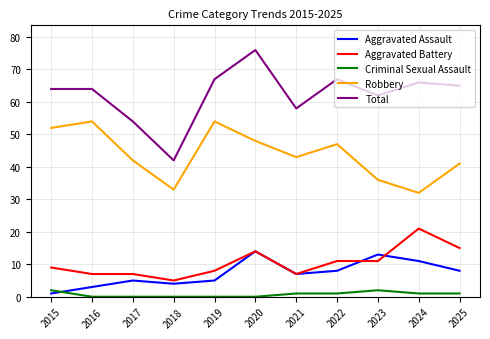

At 2025, list the series in order from smallest to largest.

Criminal Sexual Assault, Aggravated Assault, Aggravated Battery, Robbery, Total